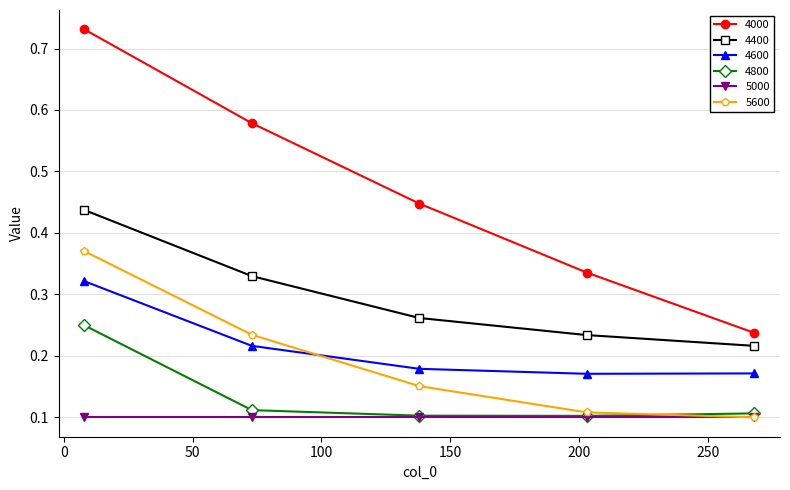

Rank the series by their maximum value, from highest to lowest.

4000, 4400, 5600, 4600, 4800, 5000